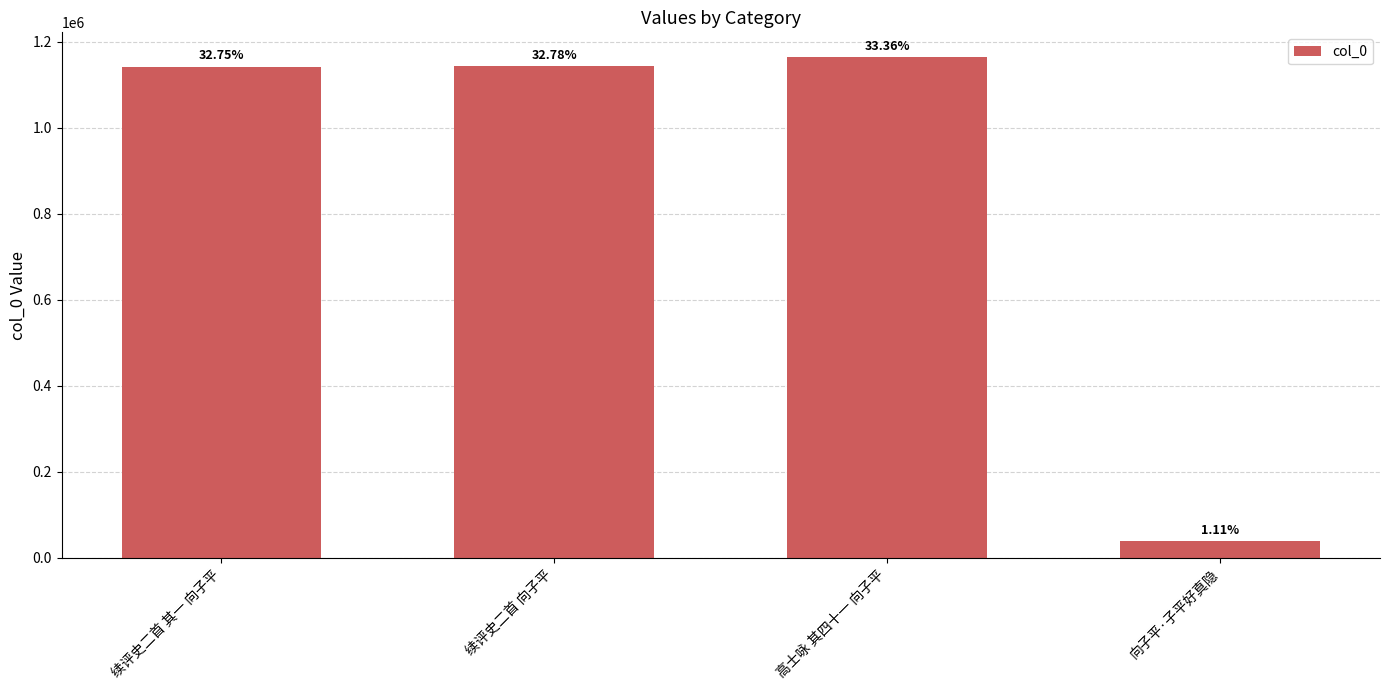

Which label corresponds to the largest value in the chart?

高士咏 其四十一 向子平